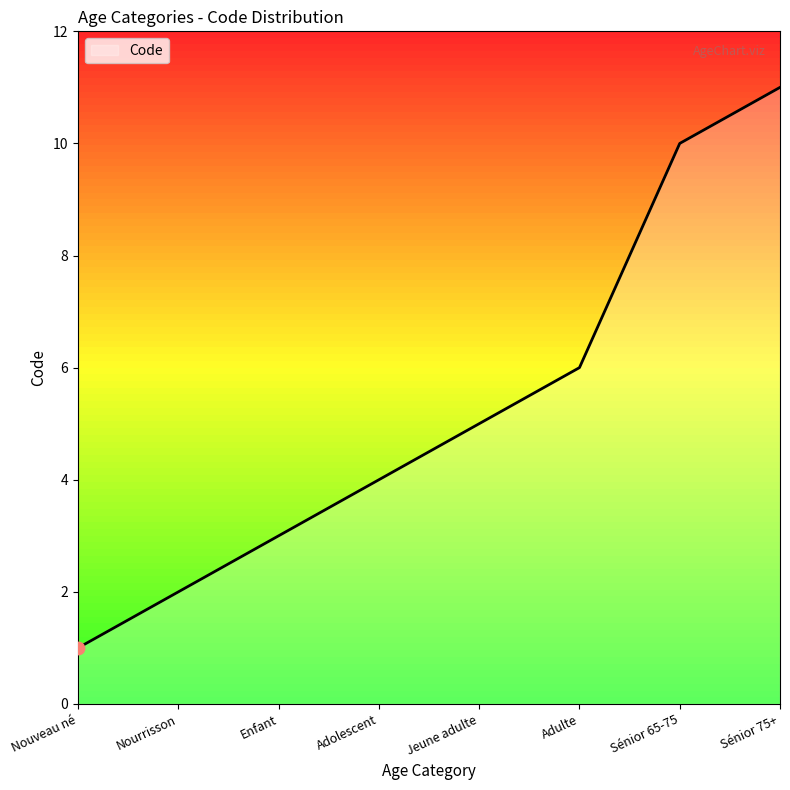

Between Nouveau né and Sénior 65-75, which is larger?

Sénior 65-75